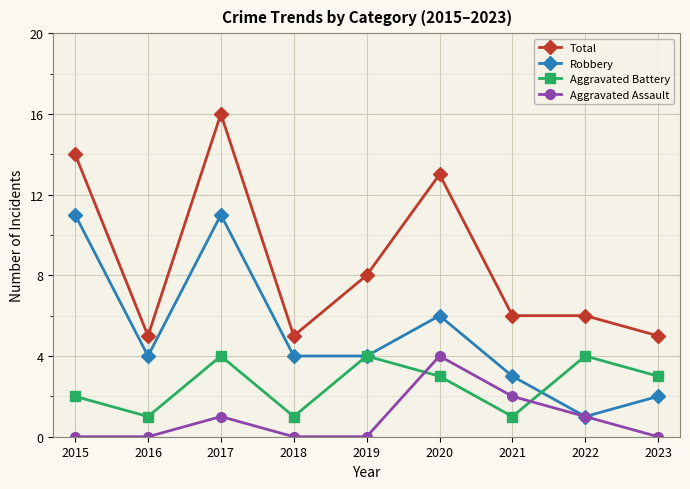

Where is the first local maximum for Aggravated Assault?

2017